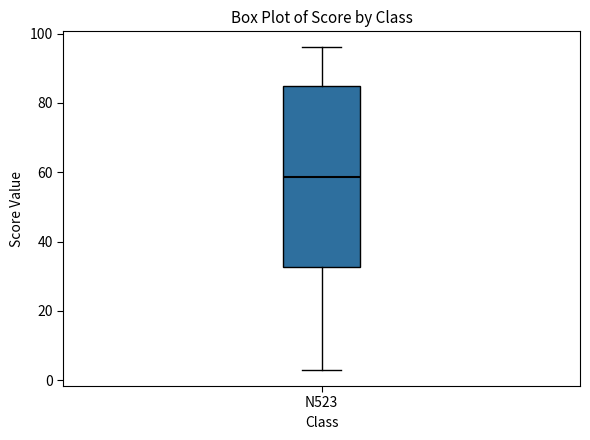

Transcribe this box plot: give where the median line is, the range the box spans, and where the two whiskers end, as read against the y-axis. The values are not printed on the chart, so give them approximately, as read against the axis.

median 58, box 32 to 84, whiskers 4 to 96